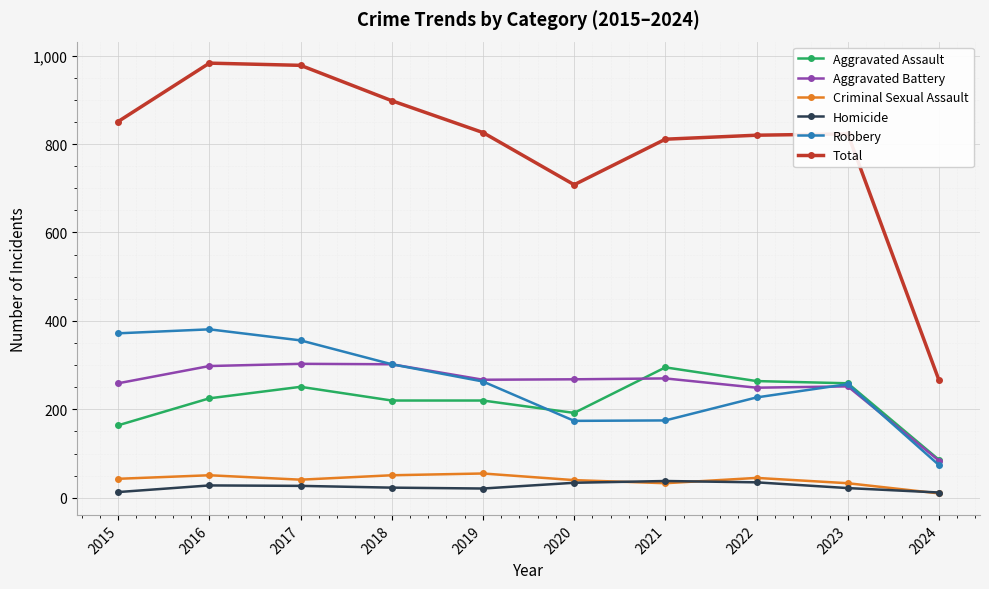

What is the difference between the highest and lowest values at 2022?

785